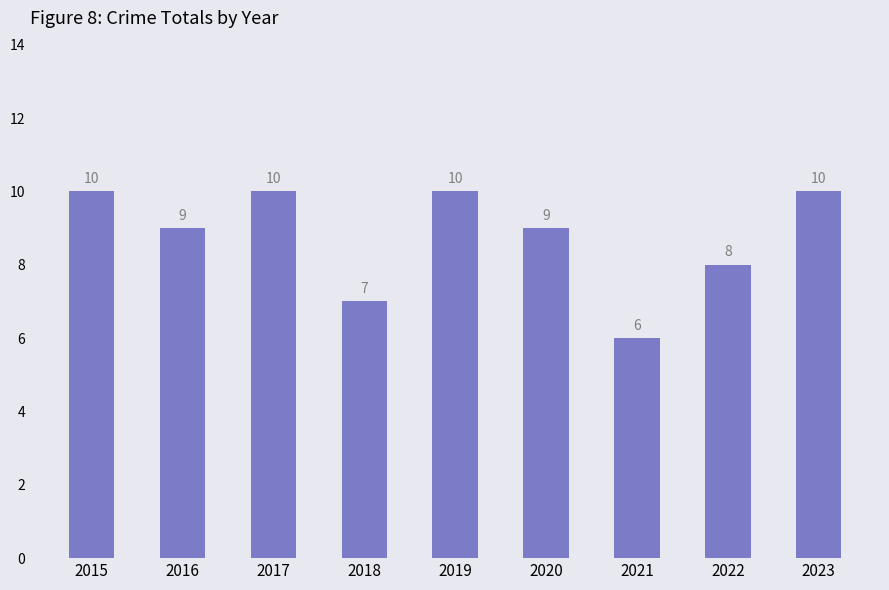

Approximately how many times larger is the value at 2016 compared to 2021?

1.5